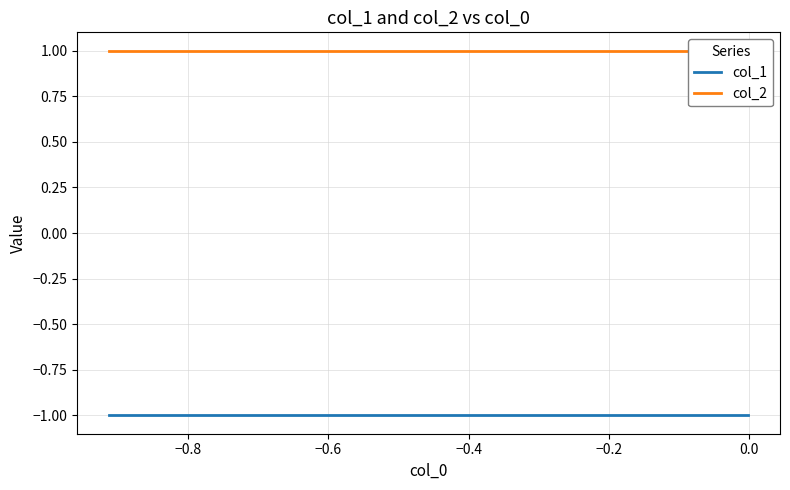

Is it true that col_2 equals 1 at −0.2?

True